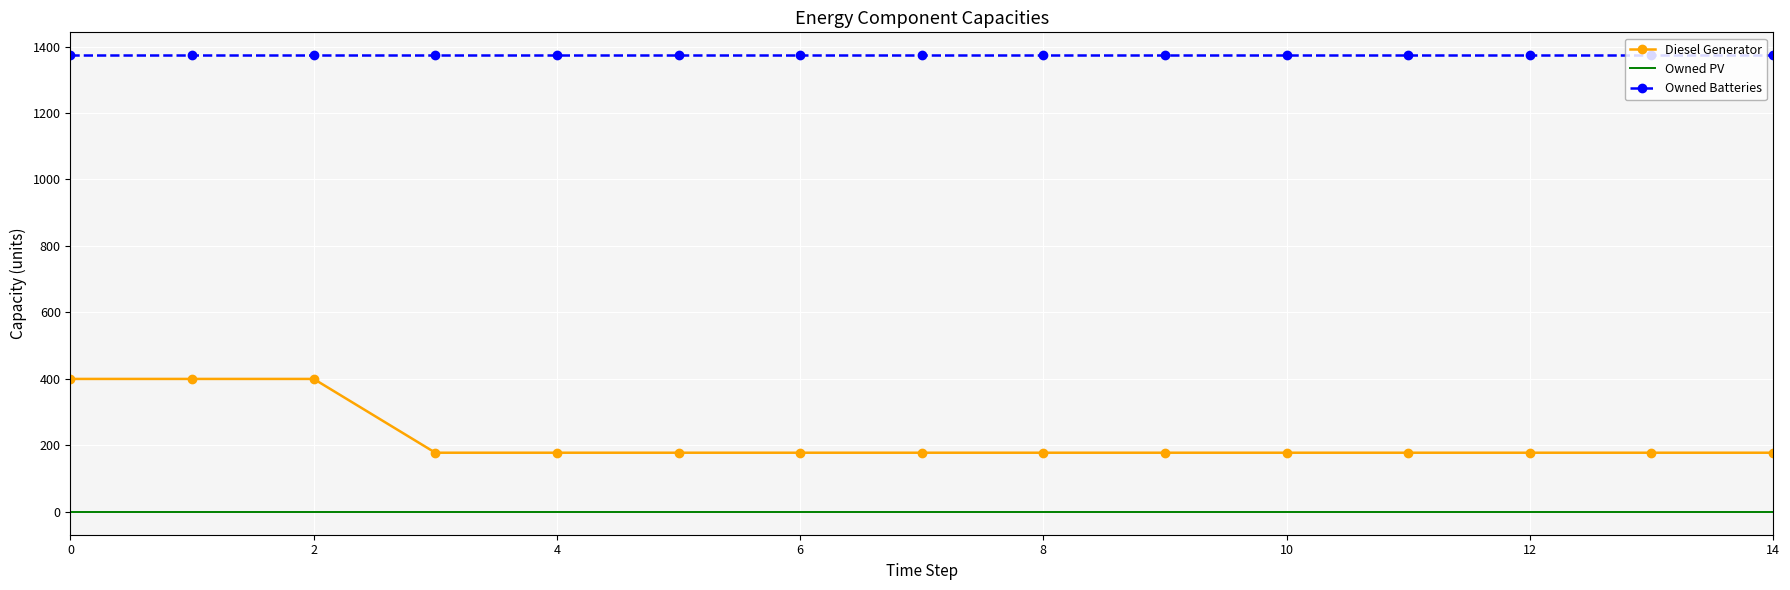

What is the difference between the maximum and minimum values in the Diesel Generator series?

222